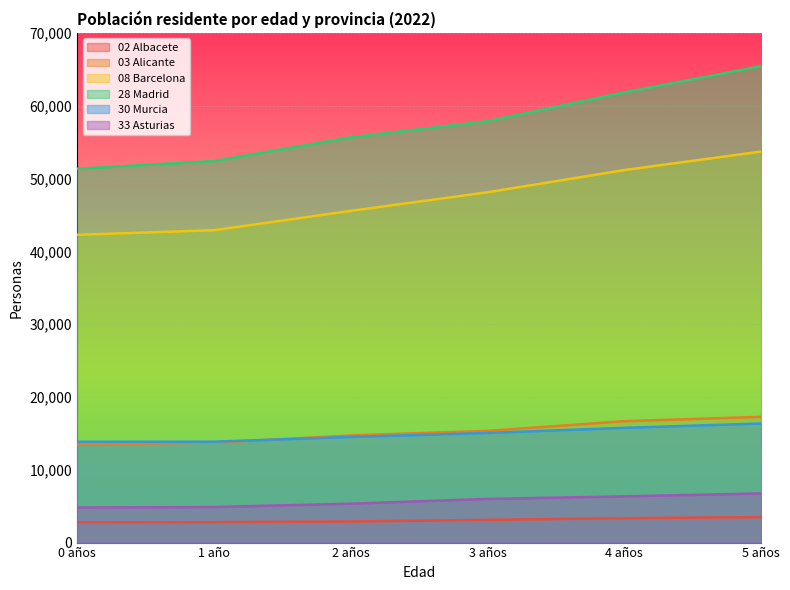

Rank the categories by 03 Alicante value from lowest to highest.

0 años, 1 año, 2 años, 3 años, 4 años, 5 años